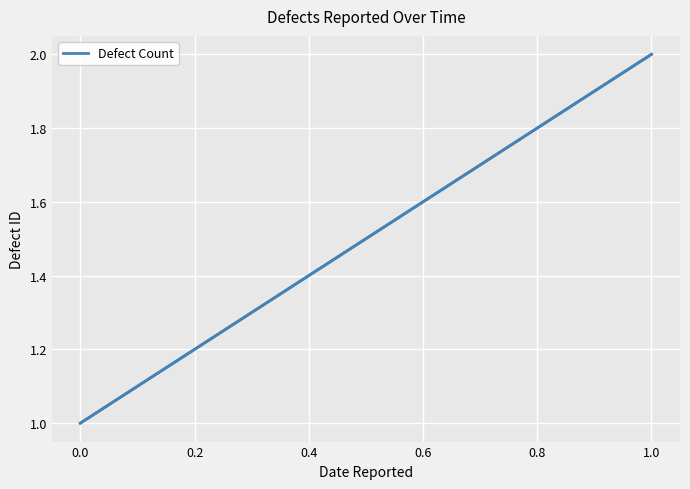

Reading left to right, transcribe all the data shown in this chart.

1	2